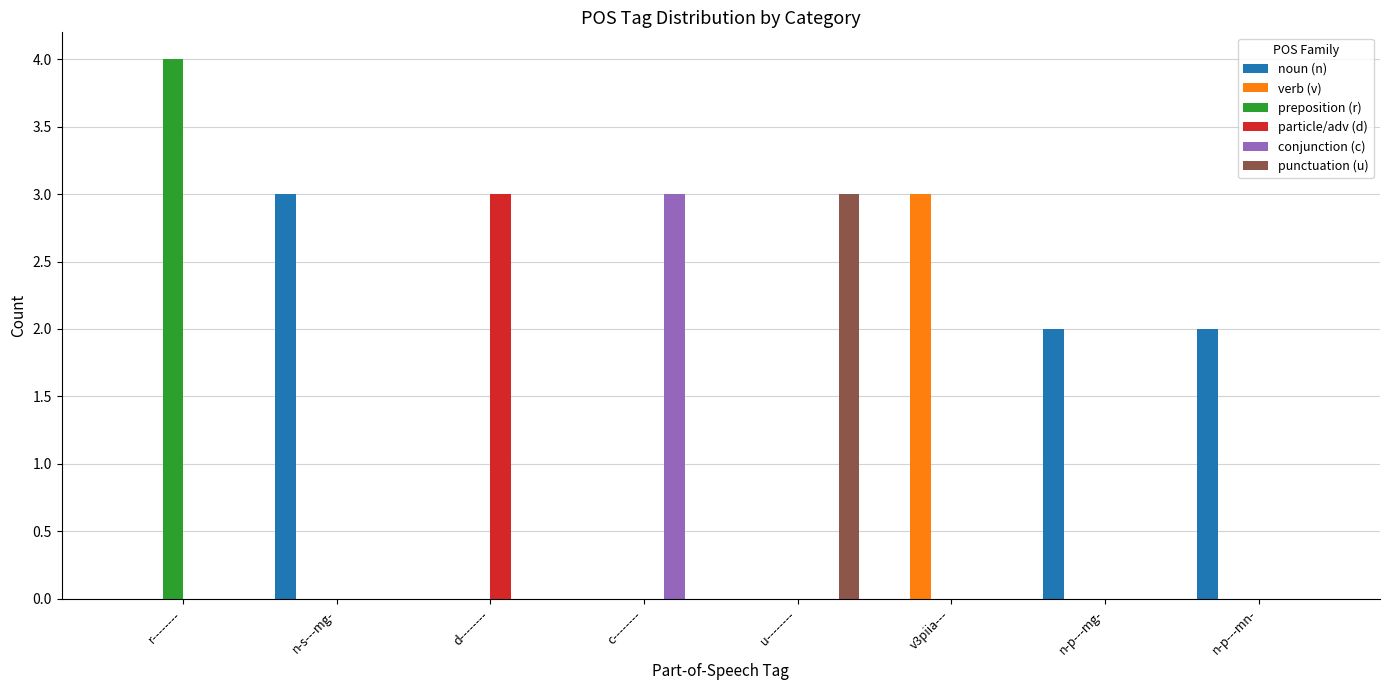

Which series has the largest total across all categories?

noun (n)